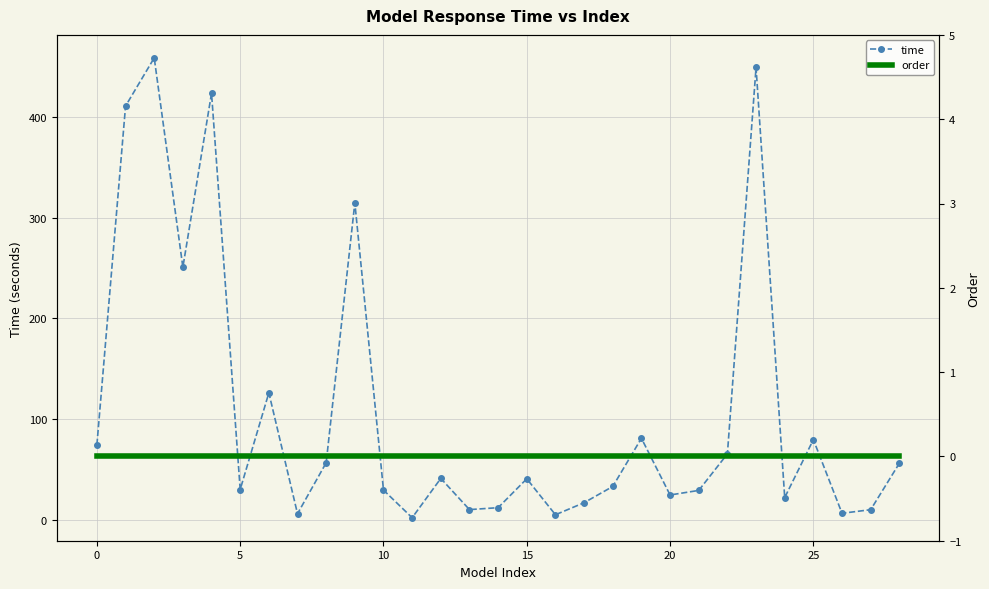

True or false: order and time intersect in this chart.

False